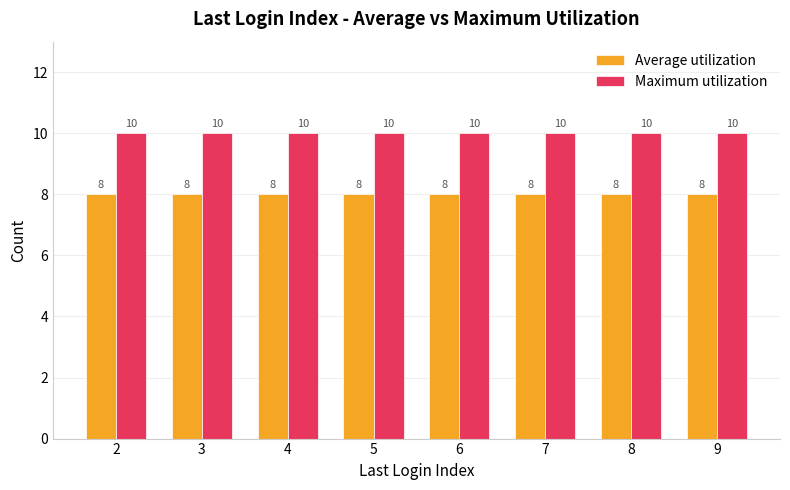

Is the value of Average utilization at 5 greater than the value of Maximum utilization at 4?

No